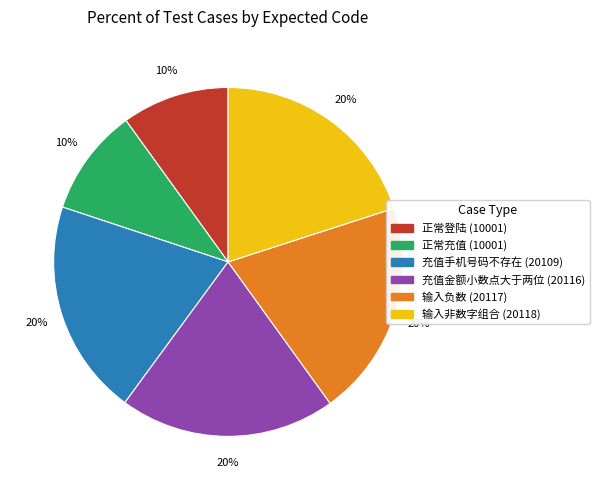

Do 充值金额小数点大于两位 (20116) and 输入负数 (20117) together represent more than half of the pie?

No